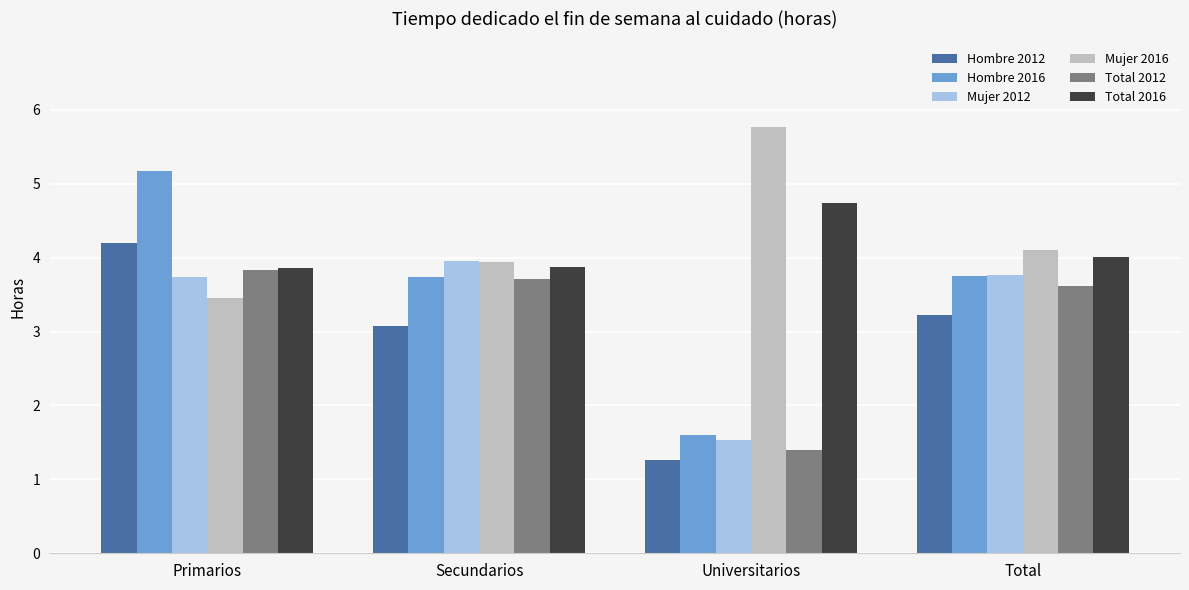

How many bars are there in each group?

6